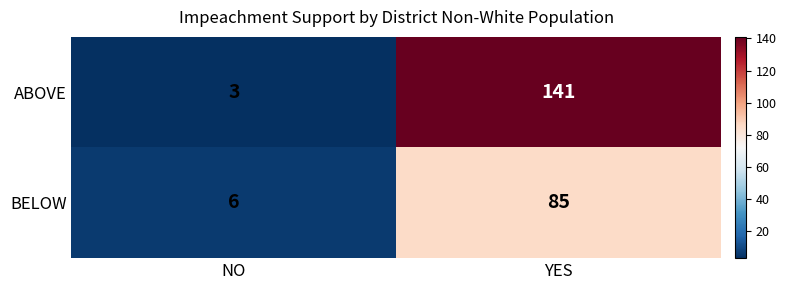

Reading right to left, what are all the values shown in this chart?

ABOVE: 141	3
BELOW: 85	6